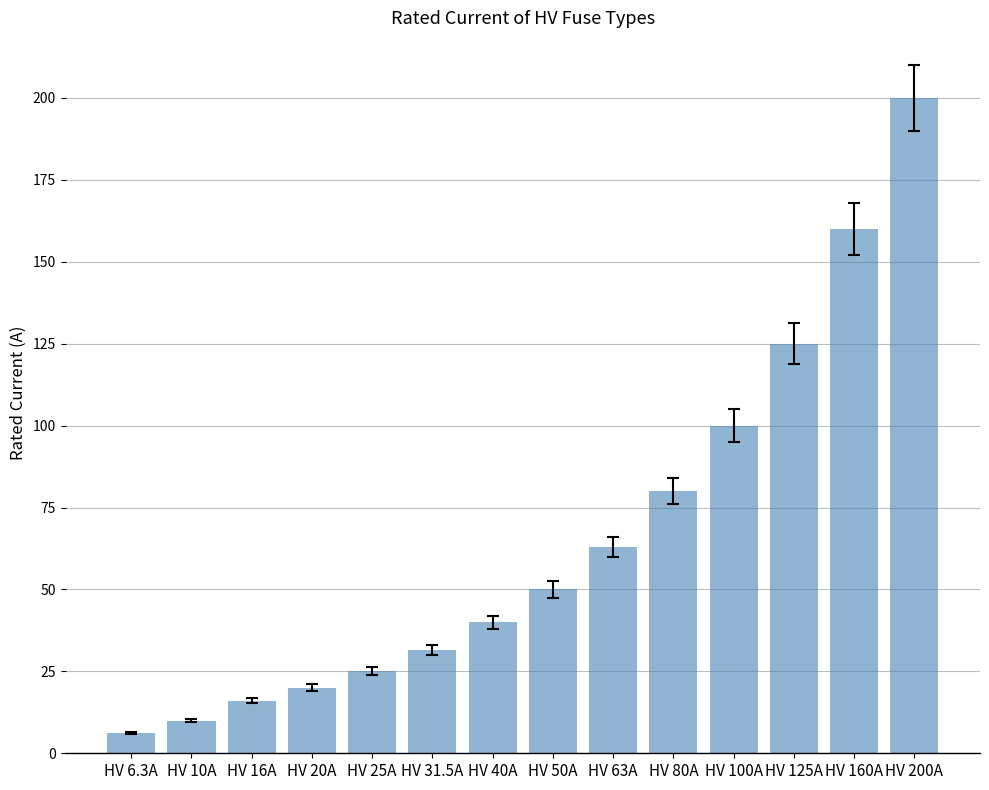

How many data points are less than 50?

7